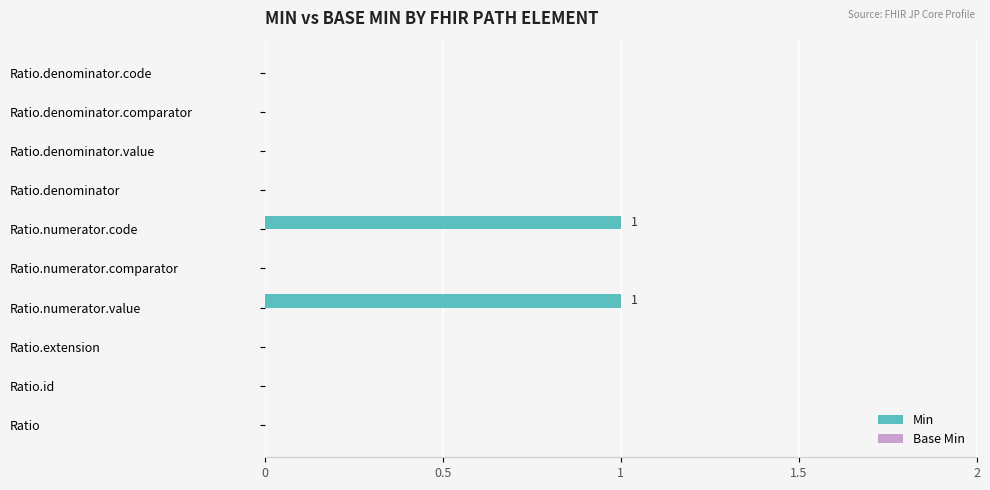

Reading bottom to top, transcribe all the data shown in this chart.

Ratio=0	Ratio.id=0	Ratio.extension=0	Ratio.numerator.value=1	Ratio.numerator.comparator=0	Ratio.numerator.code=1	Ratio.denominator=0	Ratio.denominator.value=0	Ratio.denominator.comparator=0	Ratio.denominator.code=0